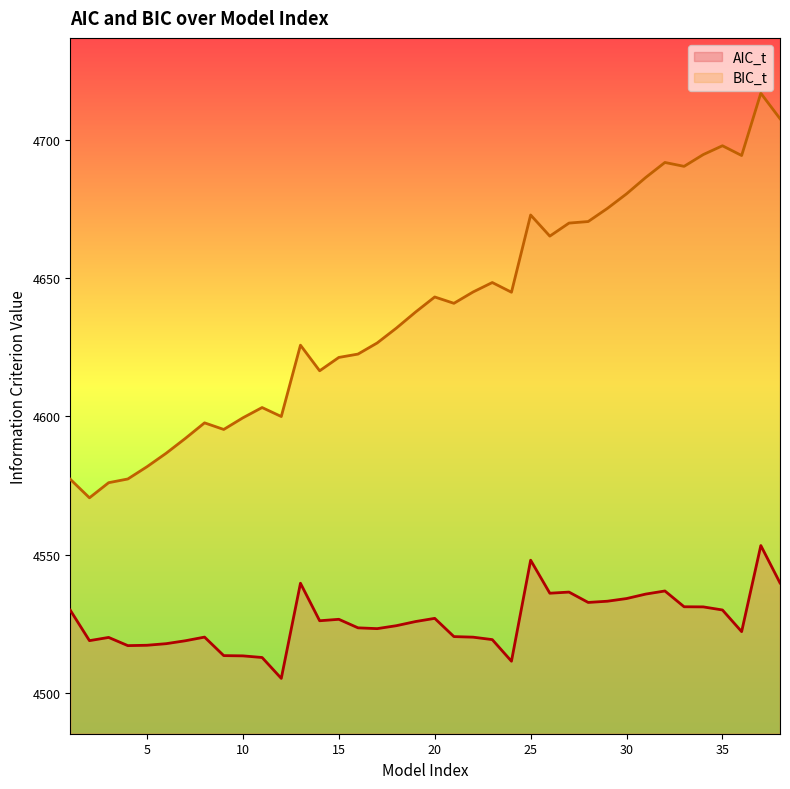

What is the sum of the AIC_t values at 9 and 22?

9033.8